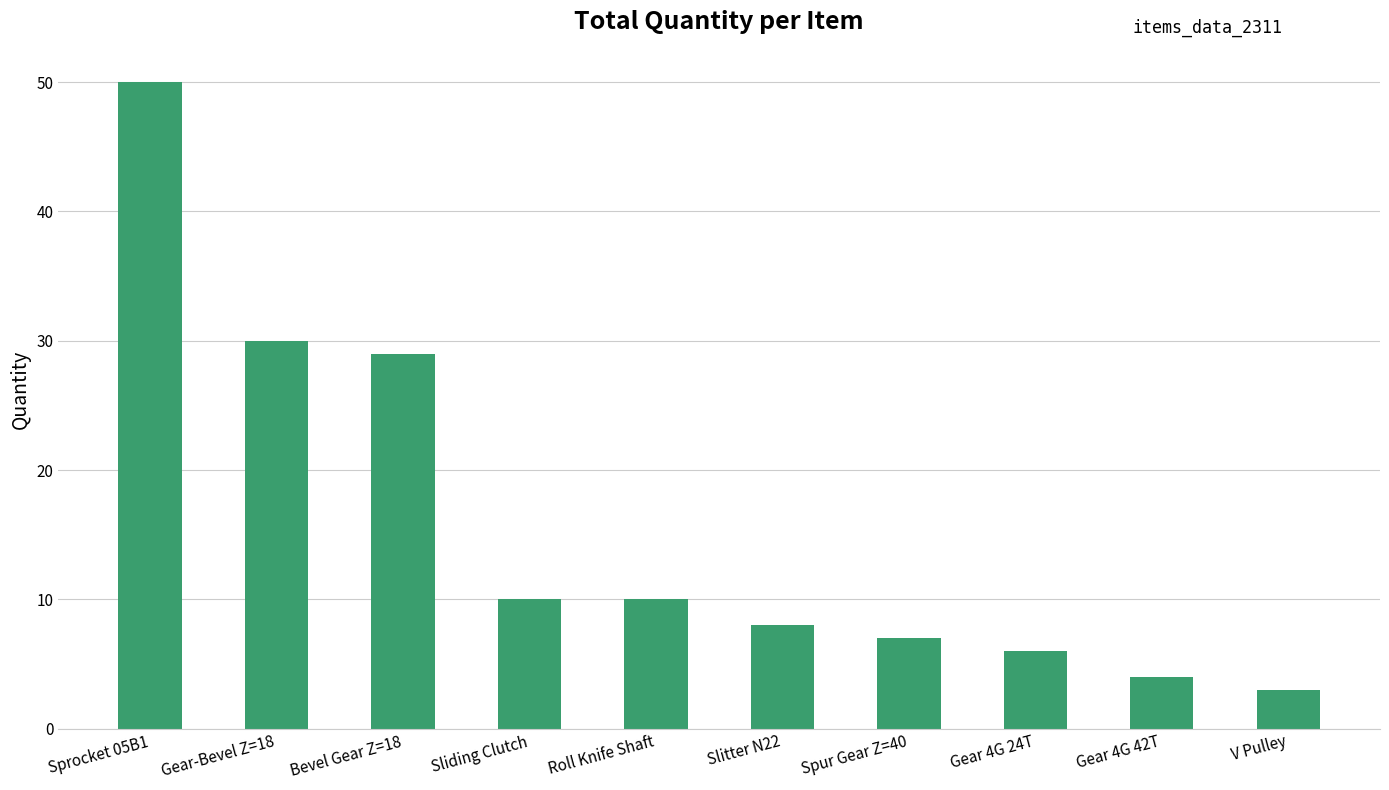

How many bars are there in total?

10